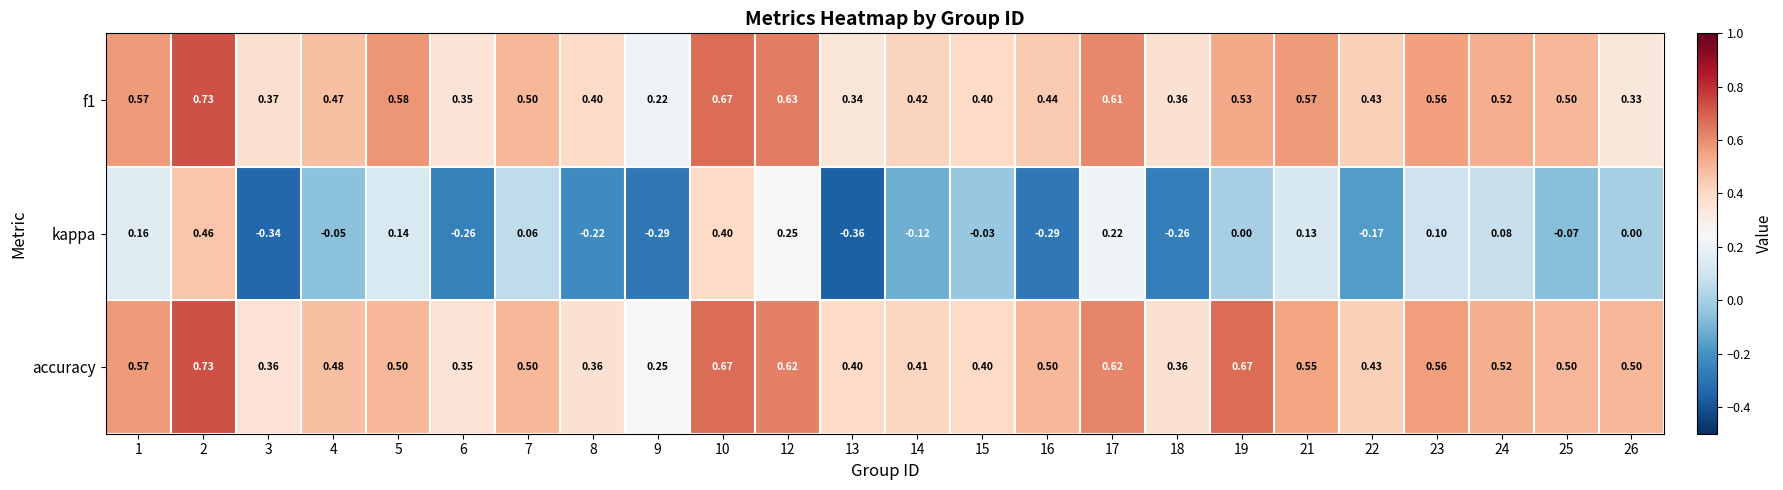

What is the total value across all series at 3?

0.4